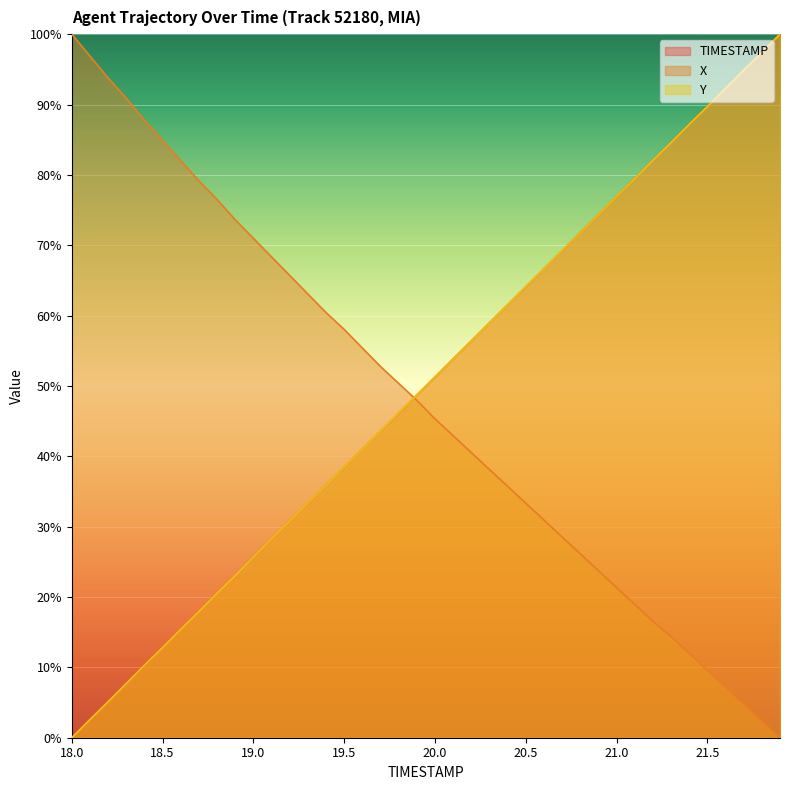

List the labels in order of TIMESTAMP value, smallest first.

18.0, 18.1, 18.2, 18.3, 18.4, 18.5, 18.6, 18.7, 18.8, 18.9, 19.0, 19.1, 19.2, 19.3, 19.4, 19.5, 19.6, 19.7, 19.8, 19.9, 20.0, 20.1, 20.2, 20.3, 20.4, 20.5, 20.6, 20.7, 20.8, 20.9, 21.0, 21.1, 21.2, 21.3, 21.4, 21.5, 21.6, 21.7, 21.8, 21.9